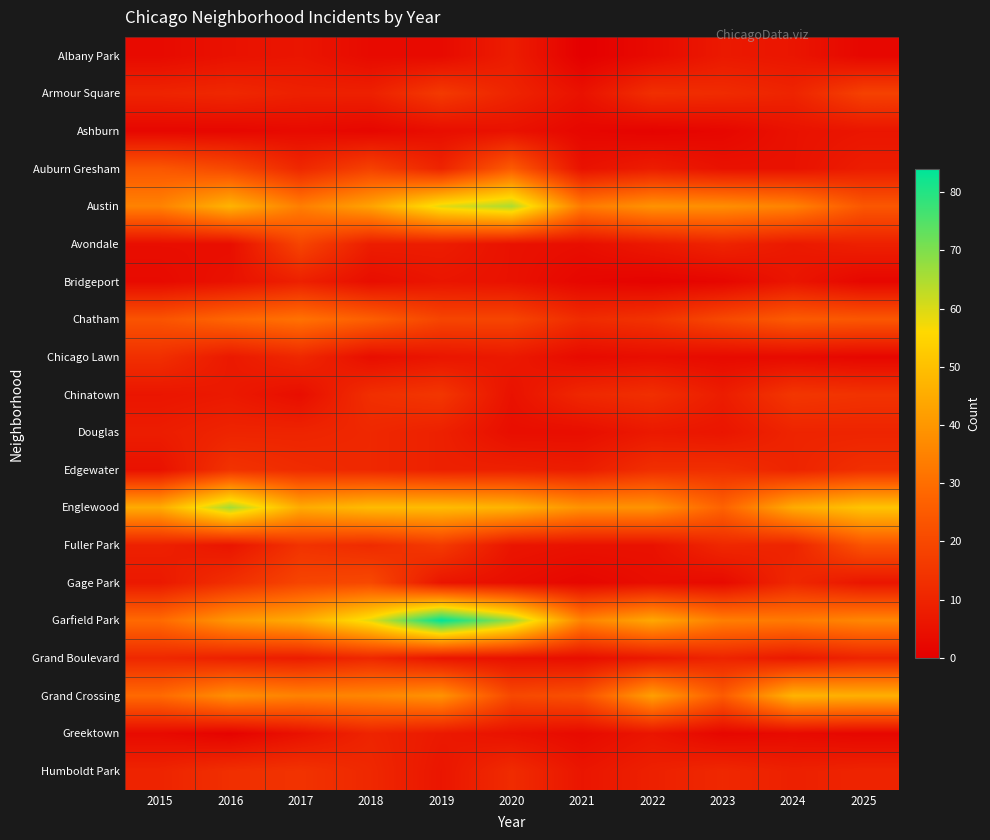

Rank the series at 2020 from highest to lowest value.

Garfield Park, Austin, Englewood, Auburn Gresham, Grand Crossing, Chatham, Humboldt Park, Armour Square, Edgewater, Albany Park, Chicago Lawn, Fuller Park, Ashburn, Avondale, Bridgeport, Chinatown, Grand Boulevard, Greektown, Douglas, Gage Park